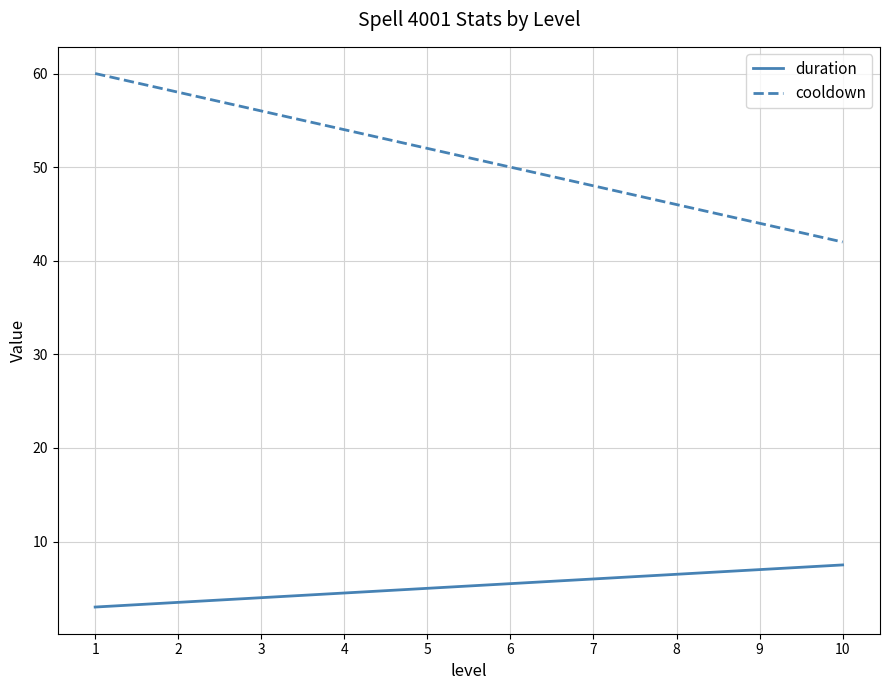

True or false: duration and cooldown intersect in this chart.

False